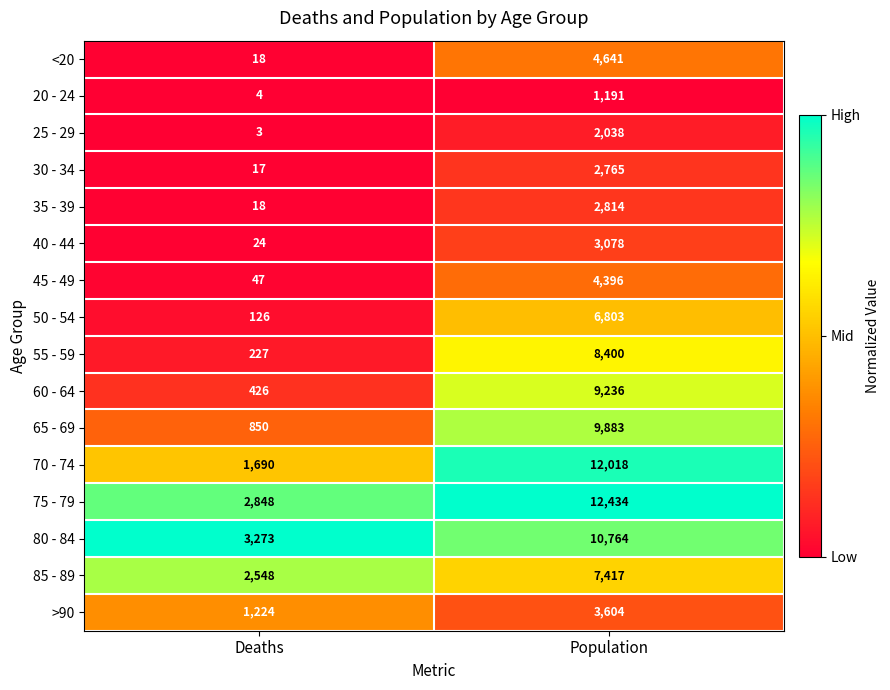

What is the difference between the 50 - 54 values at Population and Deaths?

6677